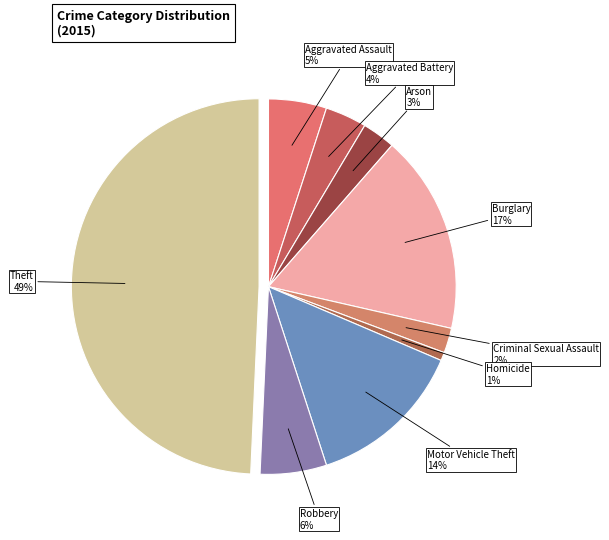

Which category has the smallest portion of the pie?

Homicide